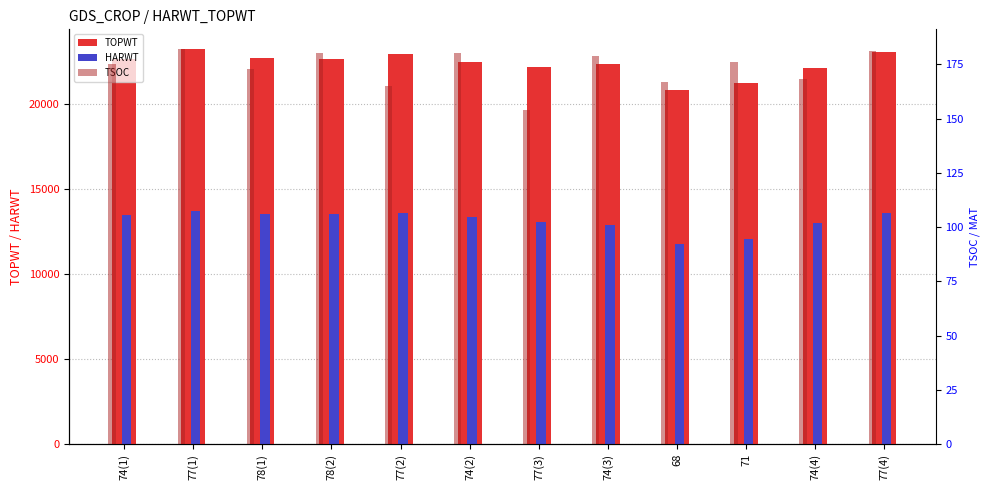

Is it true that TOPWT equals 22154 at 77(3)?

True